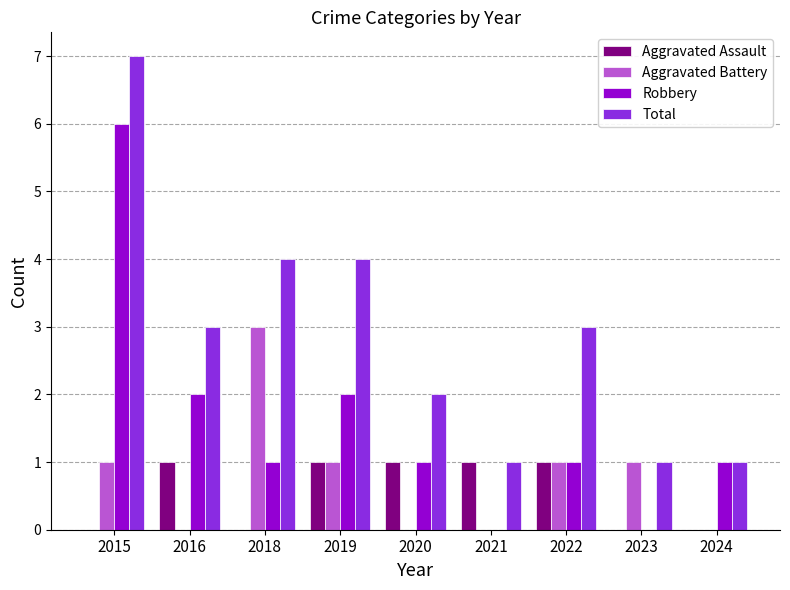

Count the Aggravated Assault values in the range 0 to 1.

9